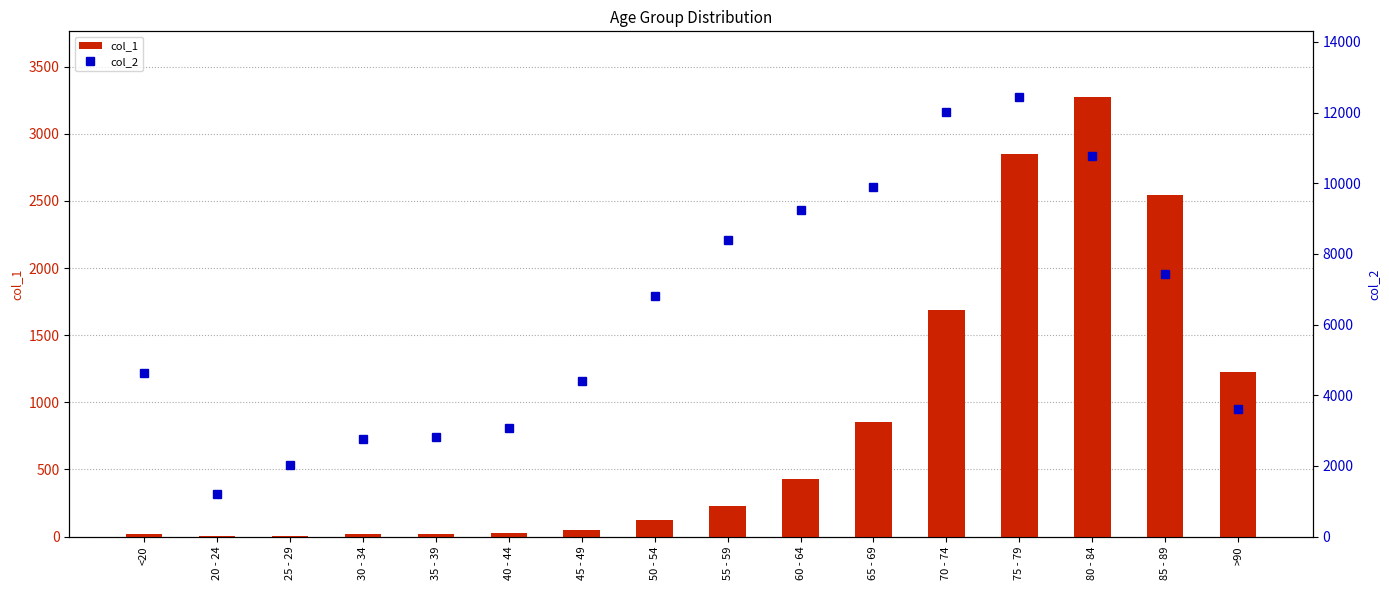

What is the total value across all series at 70 - 74?

13708